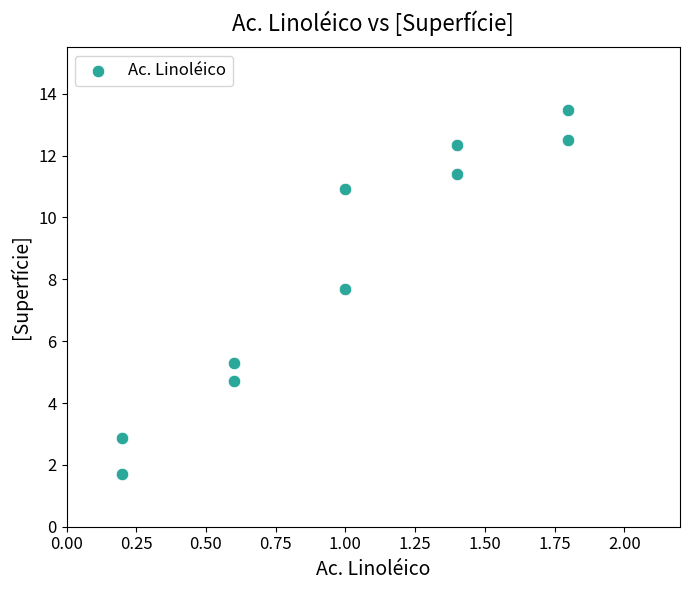

What Y value in the scatter plot is closest to 7?

7.7